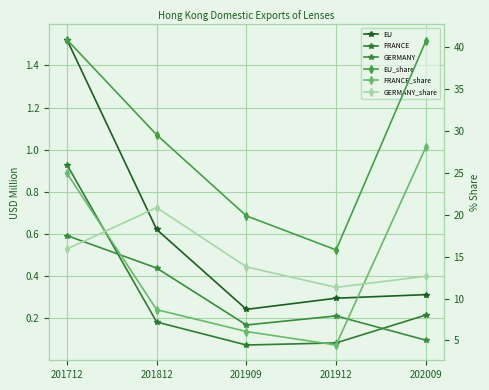

List the labels in order of GERMANY_share value, smallest first.

201912, 202009, 201909, 201712, 201812